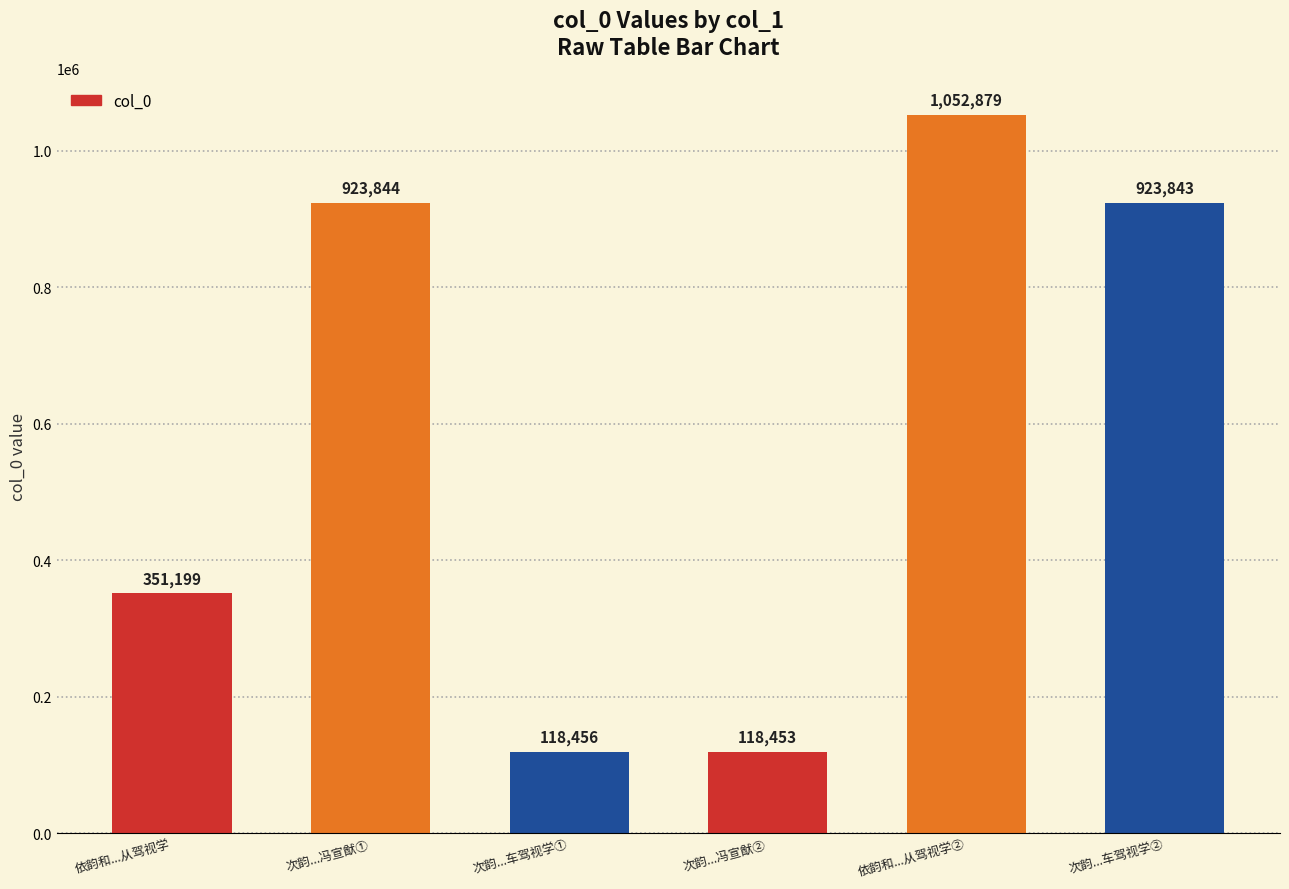

Rank the categories by value from highest to lowest.

依韵和...从驾视学②, 次韵...冯宣猷①, 次韵...车驾视学②, 依韵和...从驾视学, 次韵...车驾视学①, 次韵...冯宣猷②